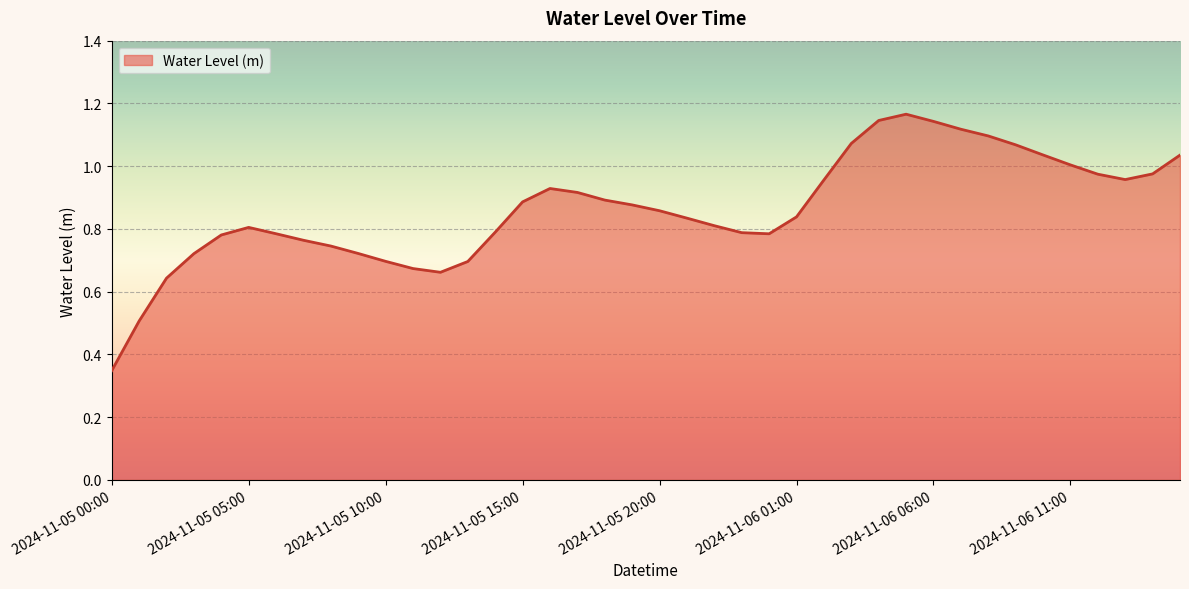

Does the chart have visible grid lines?

Yes